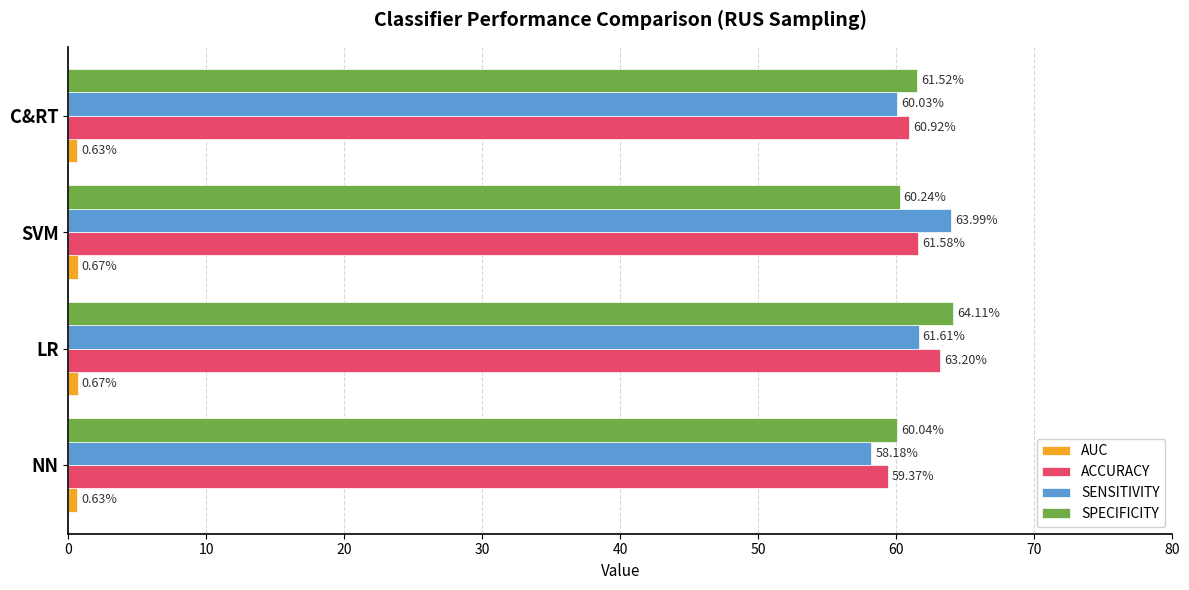

What is the sum of all SENSITIVITY values?

243.8